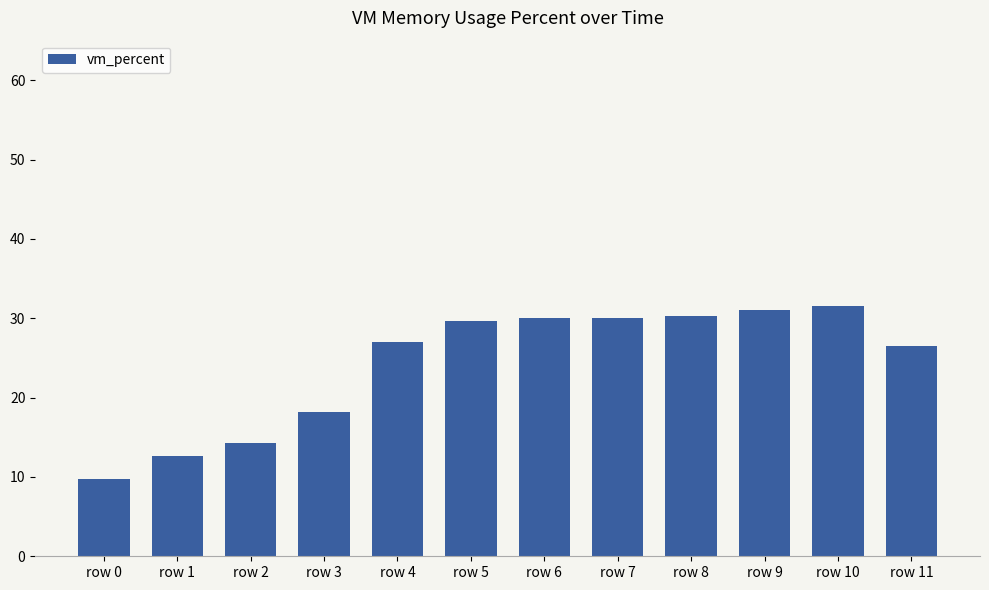

Where does the data first go above 29?

row 5